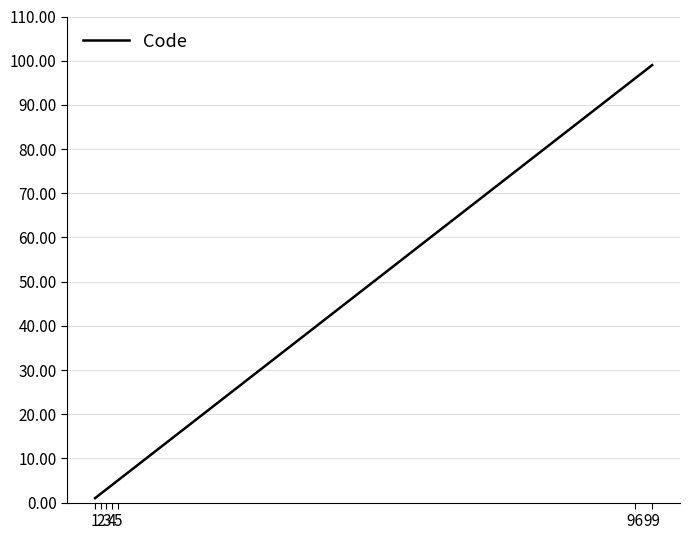

Reading left to right, list all the values displayed in this chart.

1=1	2=2	3=3	4=4	5=5	96=96	99=99